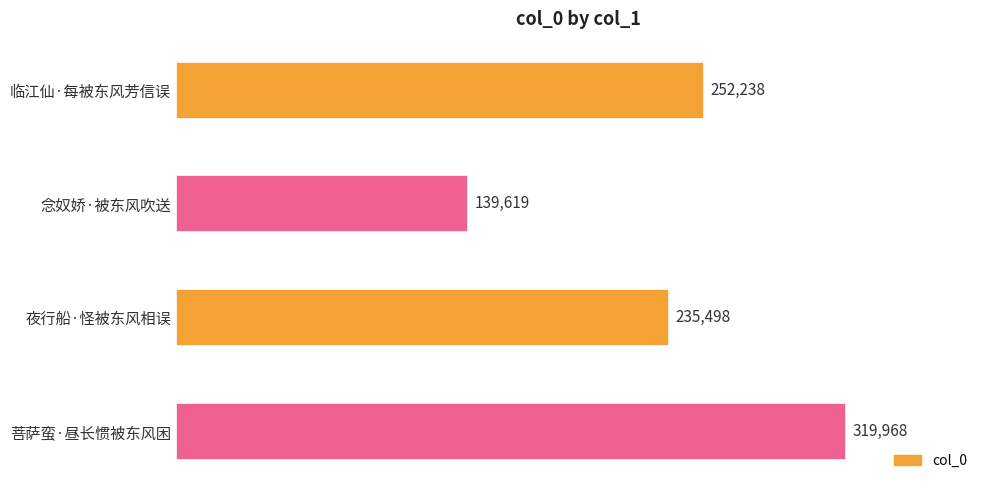

How many bars are there in total?

4